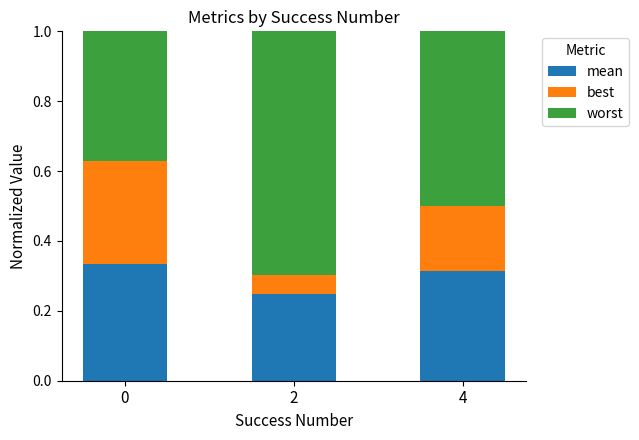

Rank the categories by mean value from lowest to highest.

2, 4, 0